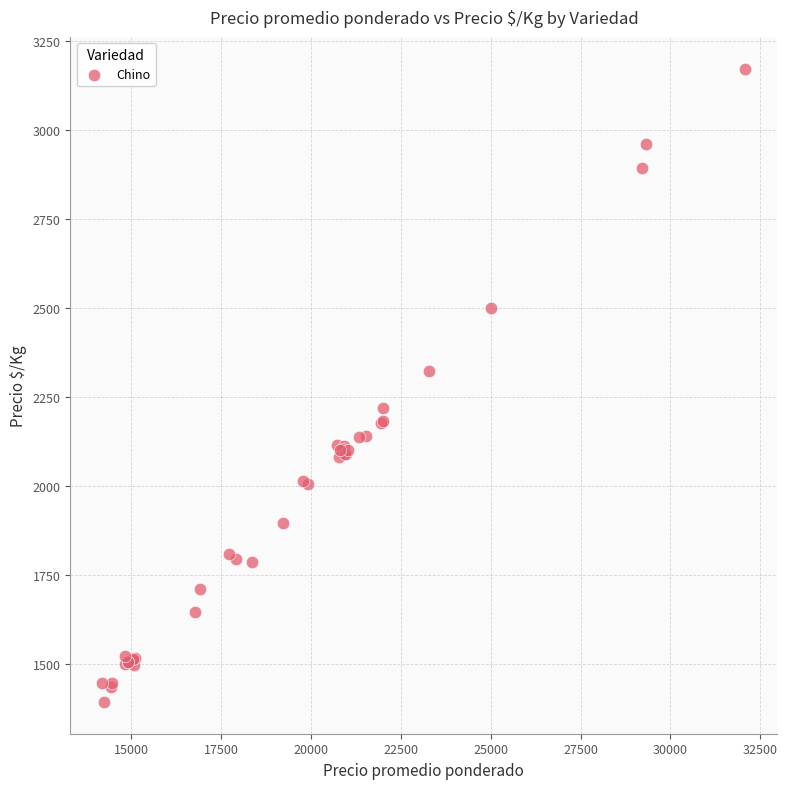

What Y value in the scatter plot is closest to 2283?

2323.1